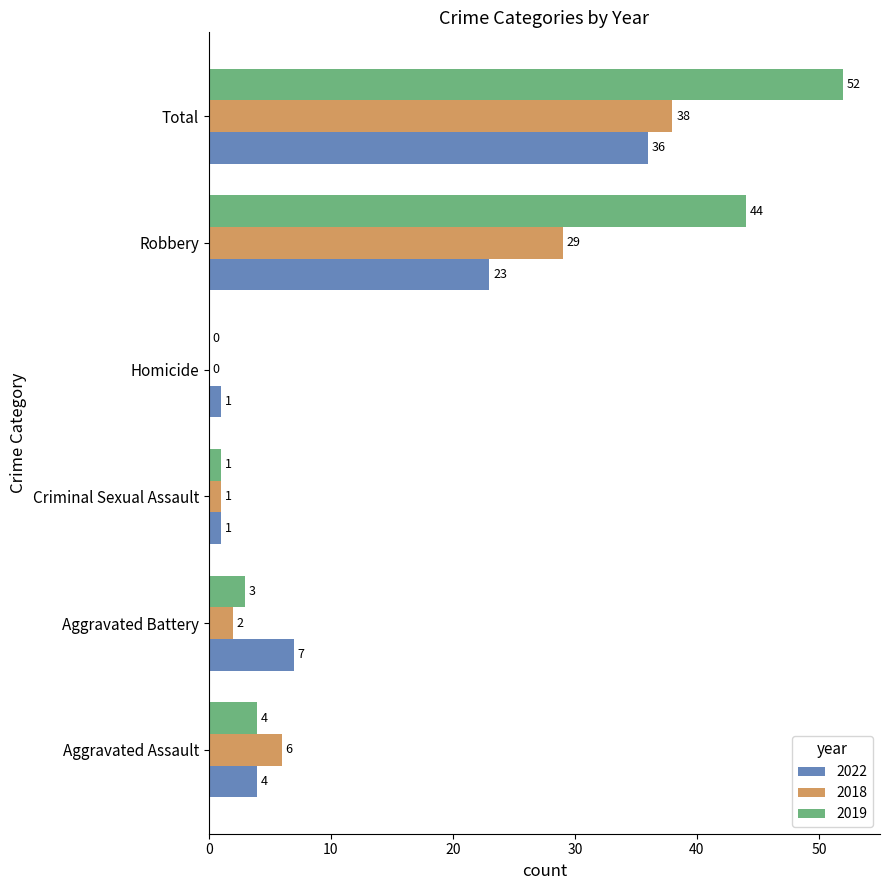

What is the sum of all 2018 values?

76